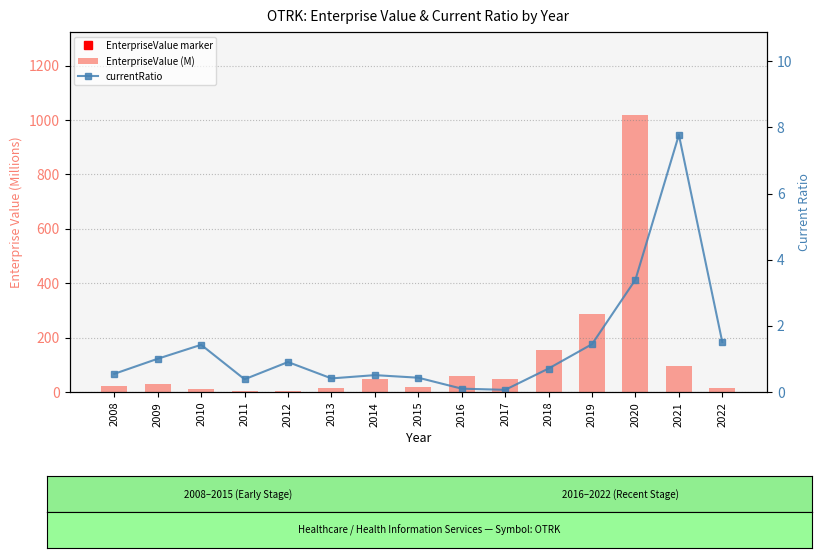

Are the bars horizontal?

No